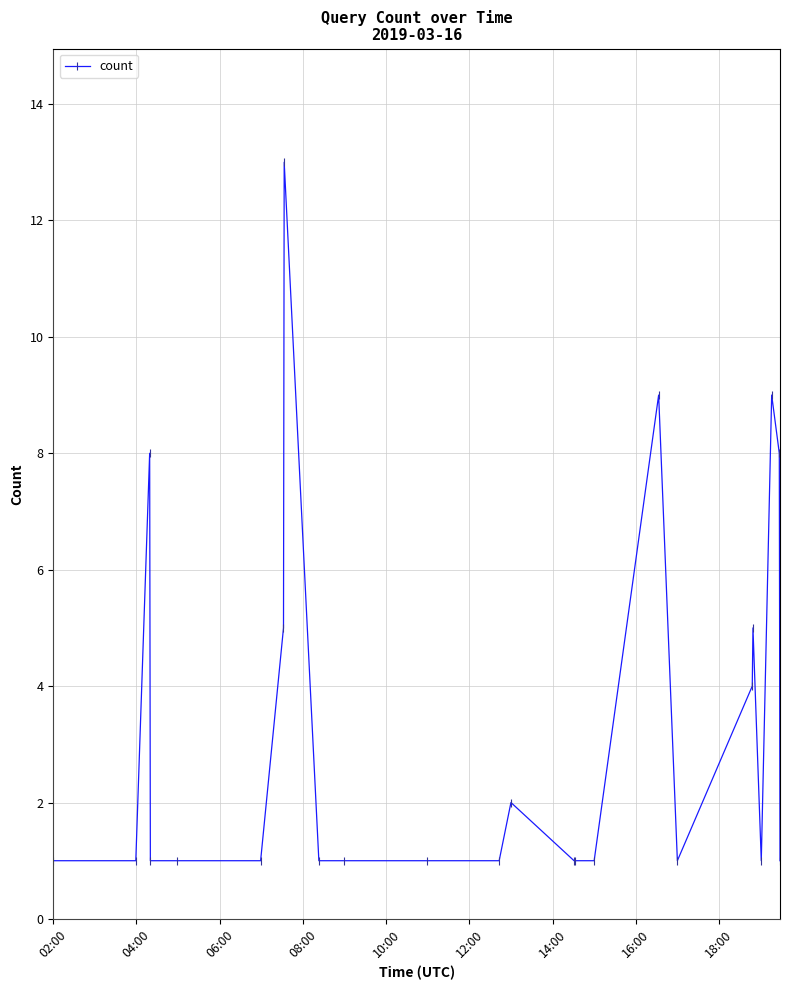

True or false: there are more than 2 points higher than both neighbors.

True